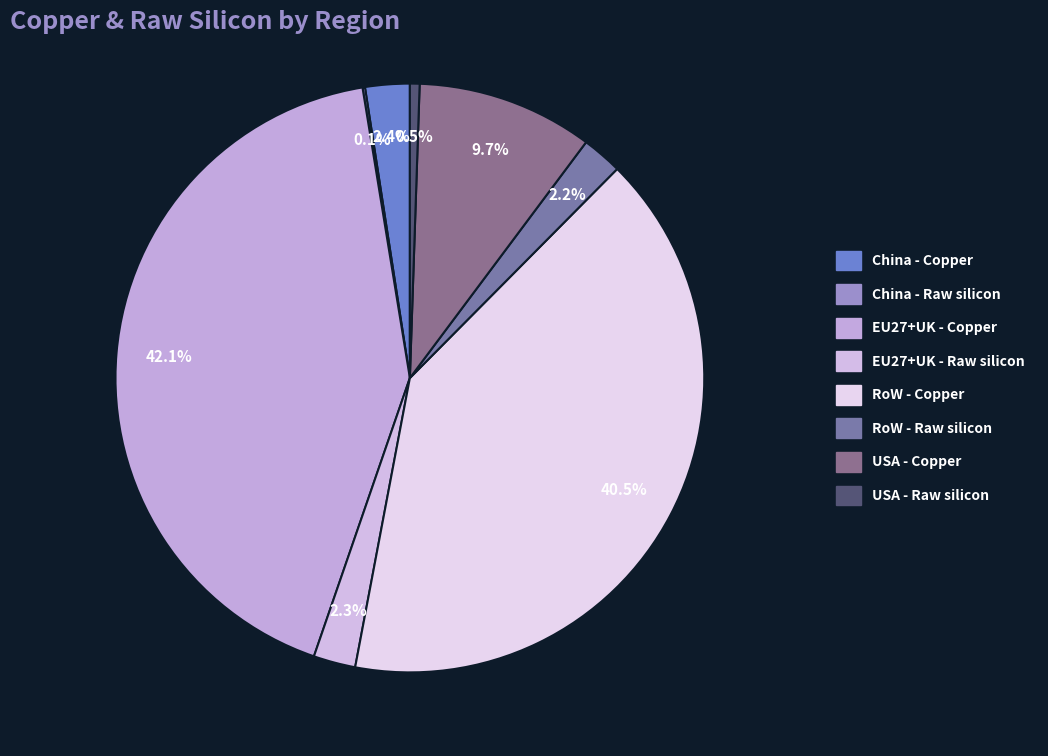

Count the number of slices in the pie.

8